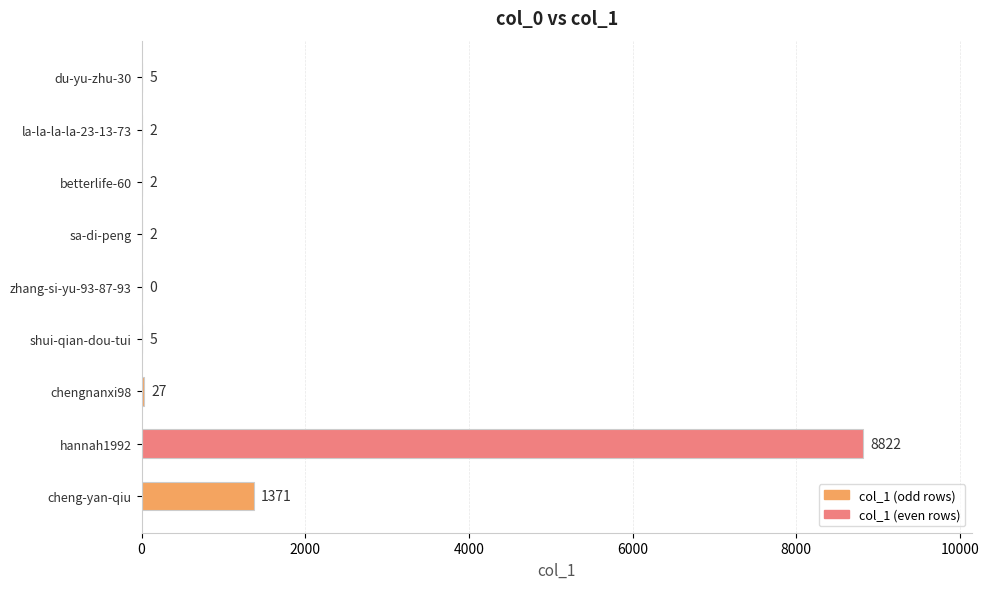

What is the change in value from zhang-si-yu-93-87-93 to cheng-yan-qiu?

+1371